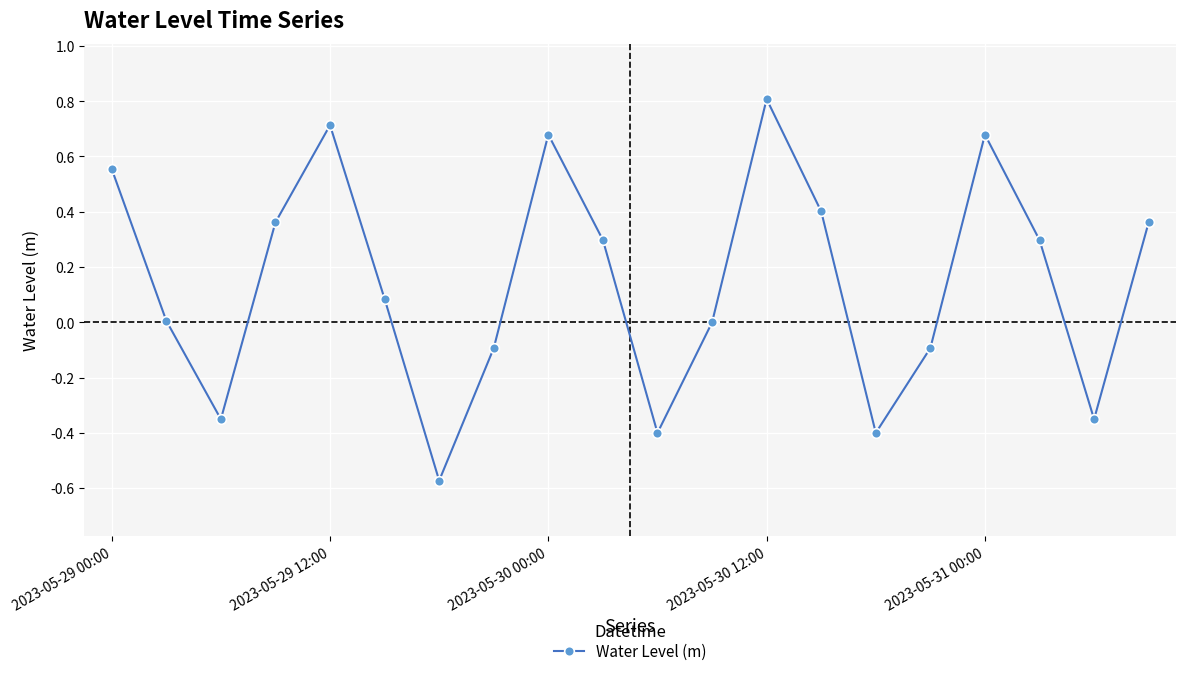

What is the value of the 8th point from the left?

-0.1